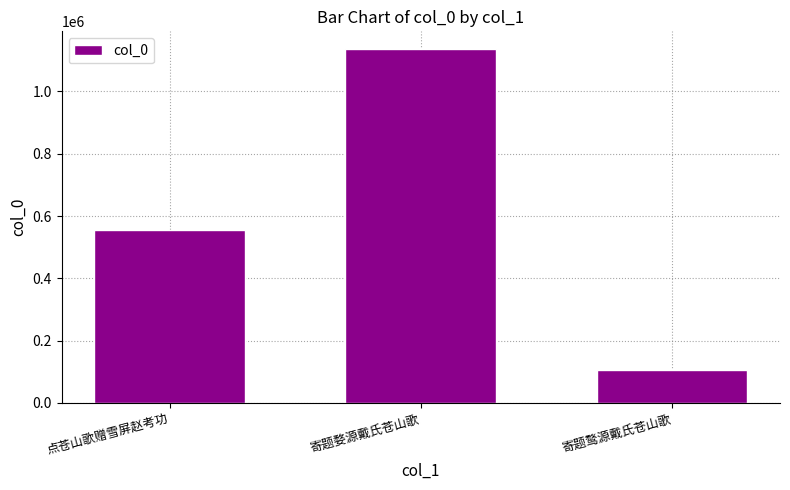

What position from the right is 寄题鹜源戴氏苍山歌?

1